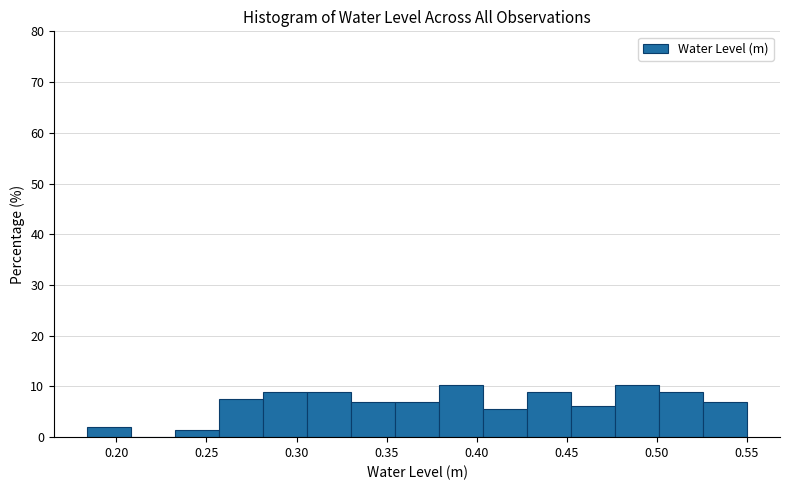

Reading left to right, list every bar in this chart as the range it spans on the x-axis followed by its height. Neither the bar edges nor the heights are printed on the chart, so give them approximately, as read against the axes.

0.185 to 0.210: 2
0.210 to 0.235: 0
0.235 to 0.255: 1
0.255 to 0.280: 8
0.280 to 0.305: 9
0.305 to 0.330: 9
0.330 to 0.355: 7
0.355 to 0.380: 7
0.380 to 0.405: 10
0.405 to 0.430: 6
0.430 to 0.450: 9
0.450 to 0.475: 6
0.475 to 0.500: 10
0.500 to 0.525: 9
0.525 to 0.550: 7